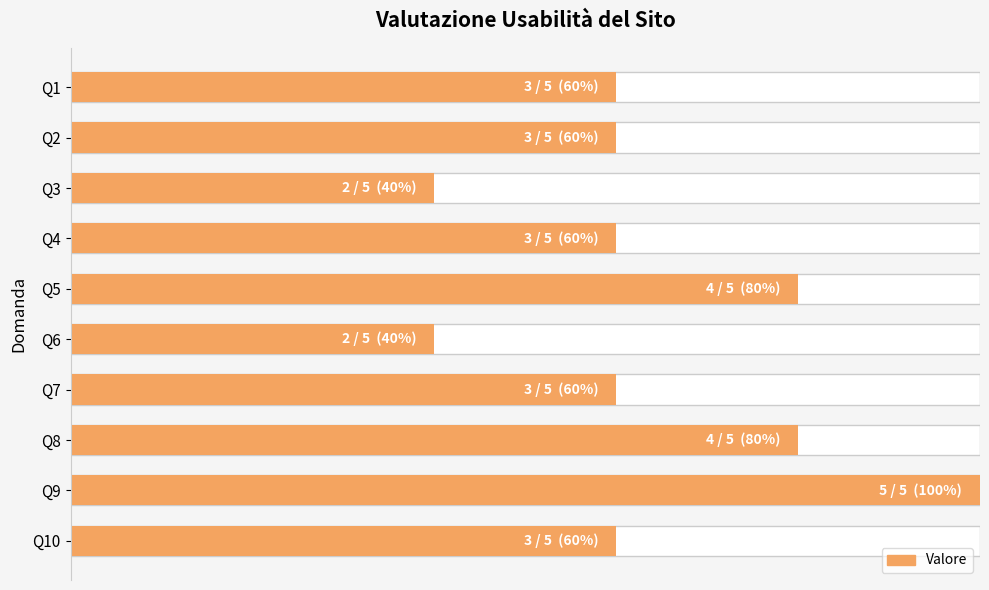

Count the number of values greater than 3.

3